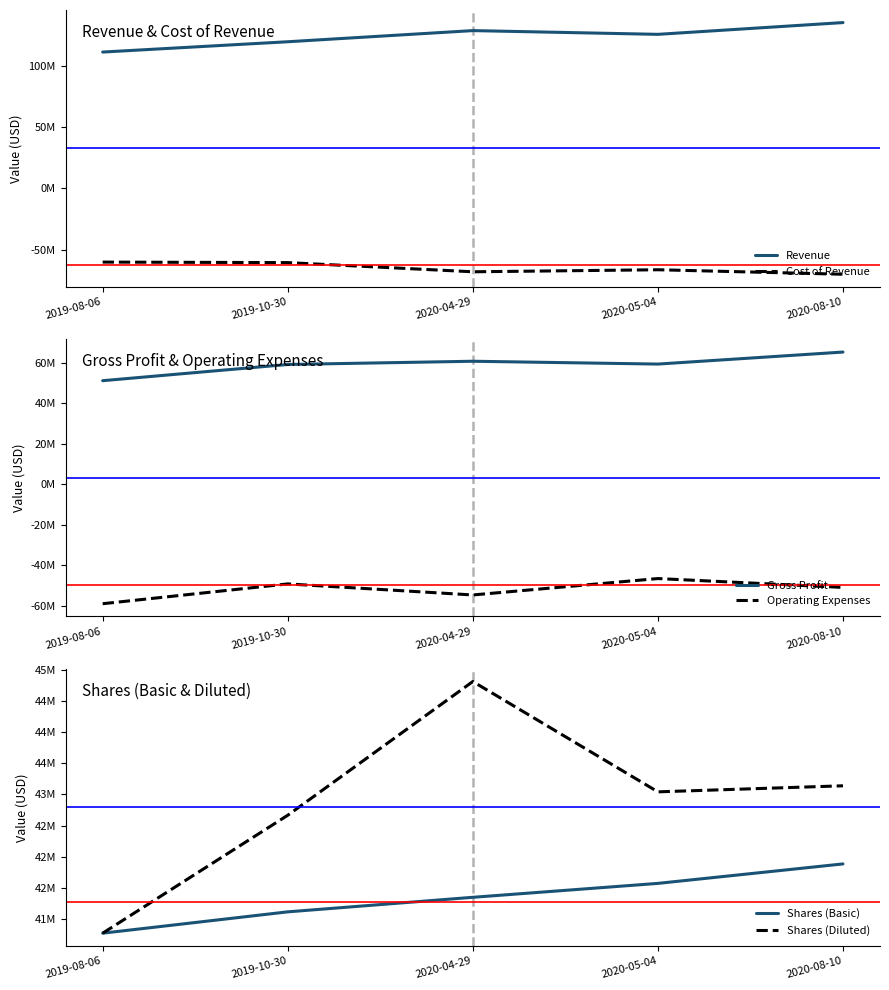

Which series changed the most between 2020-05-04 and 2020-08-10?

Revenue